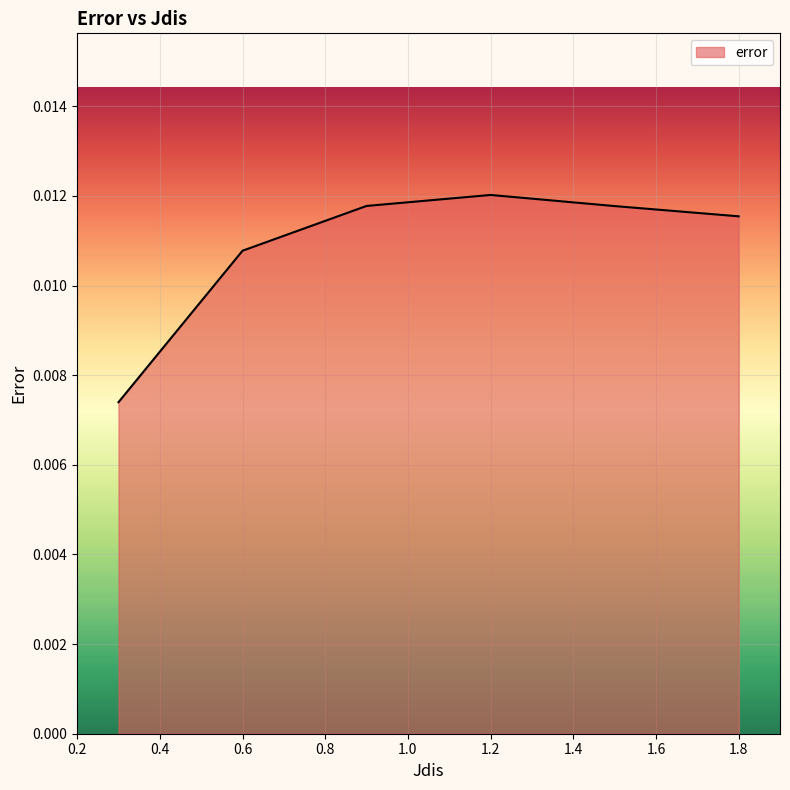

True or false: the data has more than 2 interior local peaks.

False